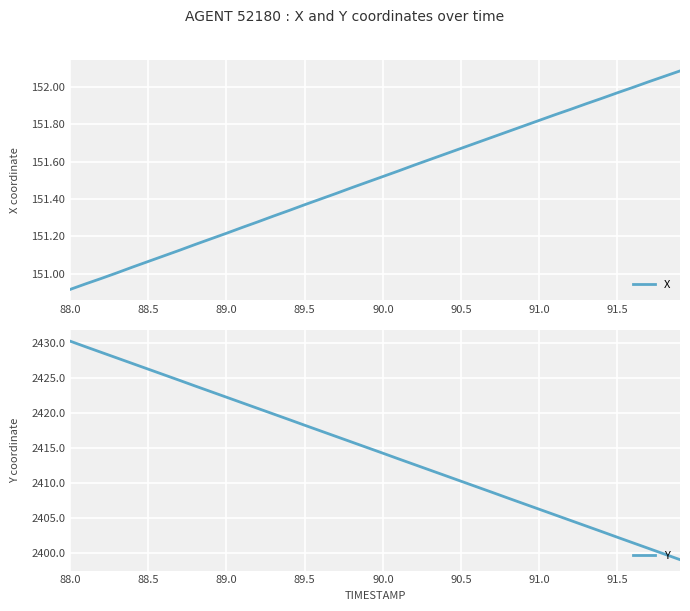

At which label does Y reach its peak?

88.0